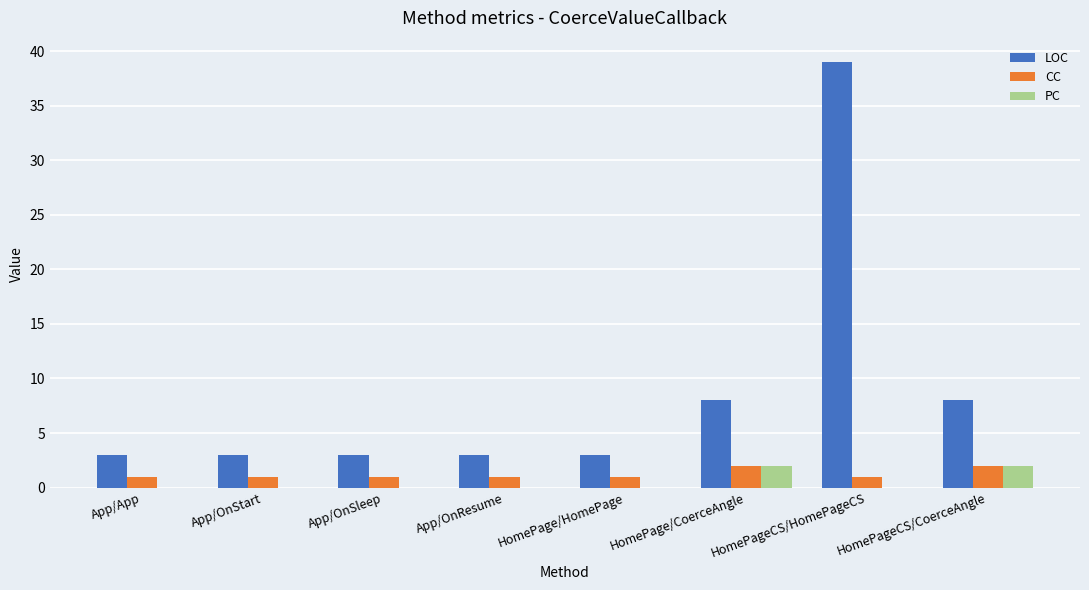

Is the value of LOC at App/OnResume greater than the value of CC at App/OnStart?

Yes